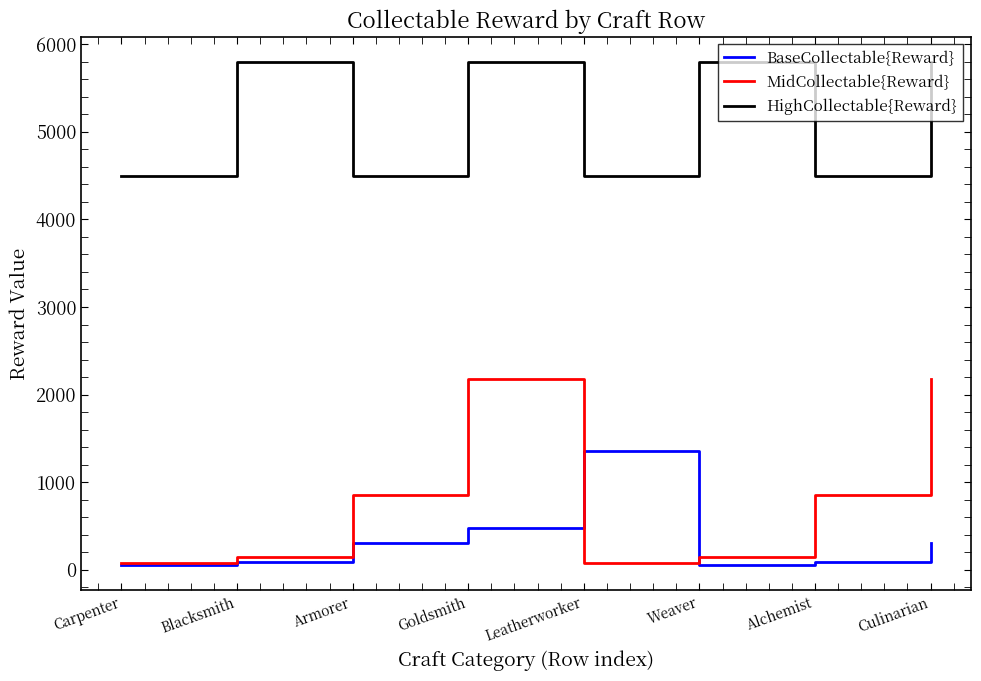

What position from the right is Armorer?

6